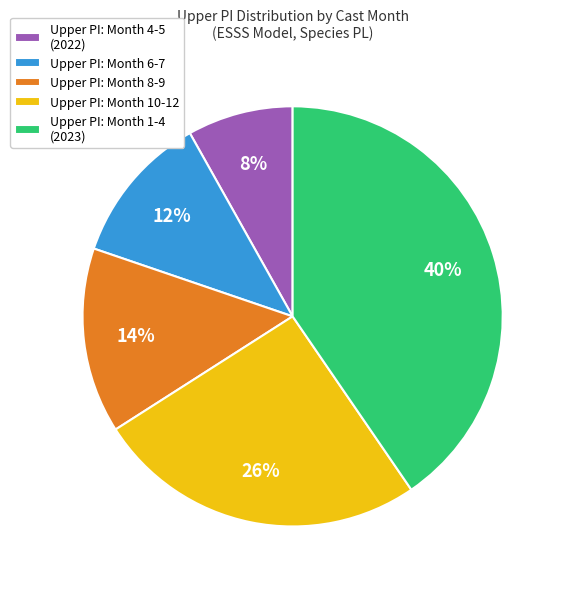

What percentage is the Upper PI: Month 4-5 (2022) slice, to the nearest percent?

8%